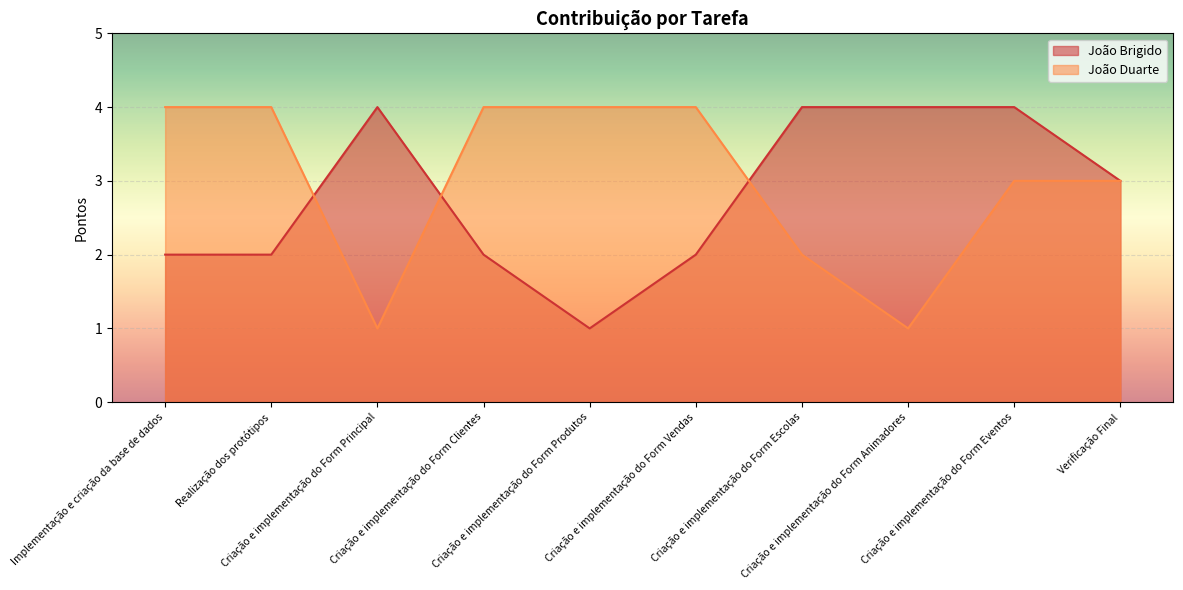

Rank the series at Criação e implementação do Form Escolas from highest to lowest value.

João Brigido, João Duarte